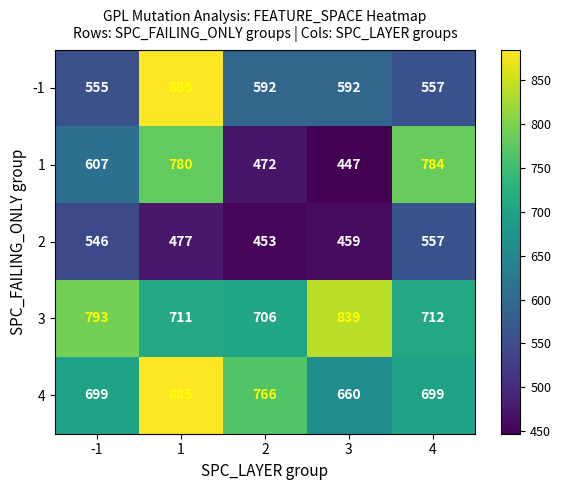

What is the spread (max minus min) of values at 4?

227